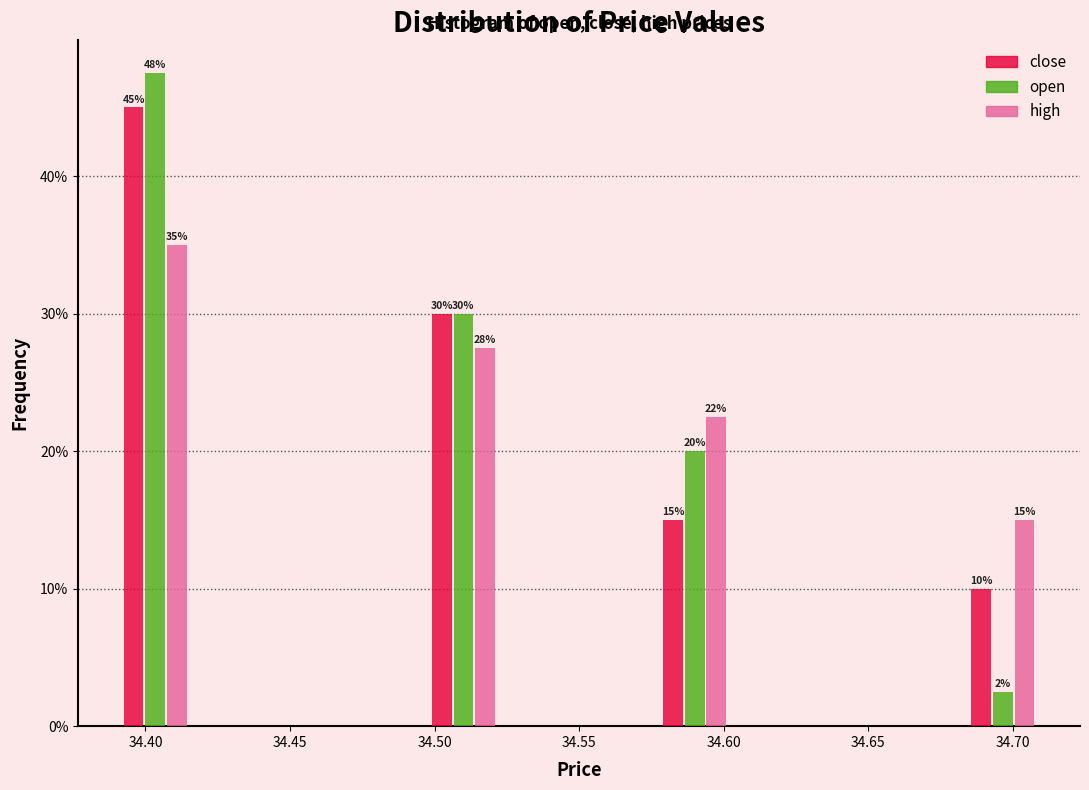

In the open series, which range on the x-axis has the tallest bar?

34.390 to 34.415